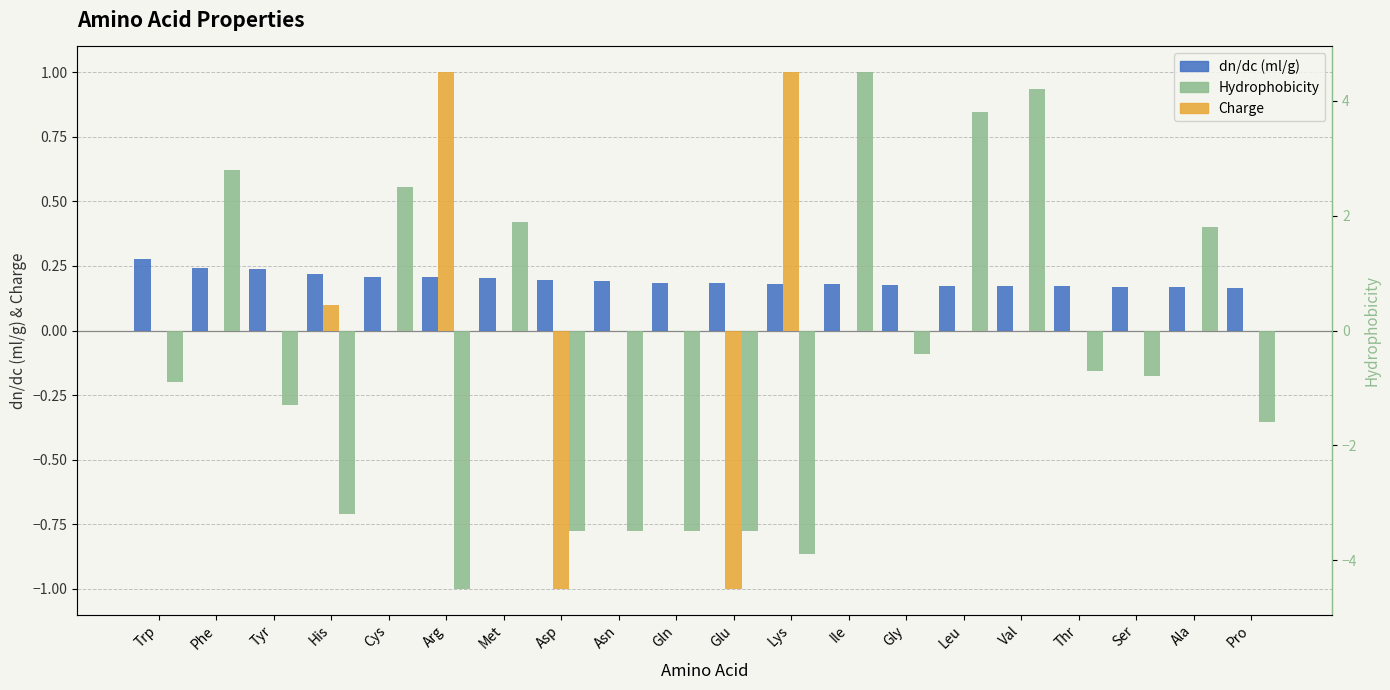

How many data points does each series have?

20